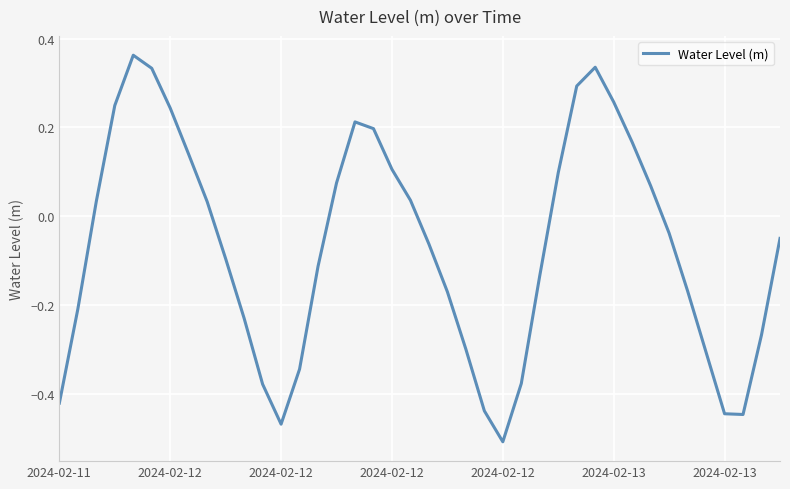

How many lines are shown in the chart?

1